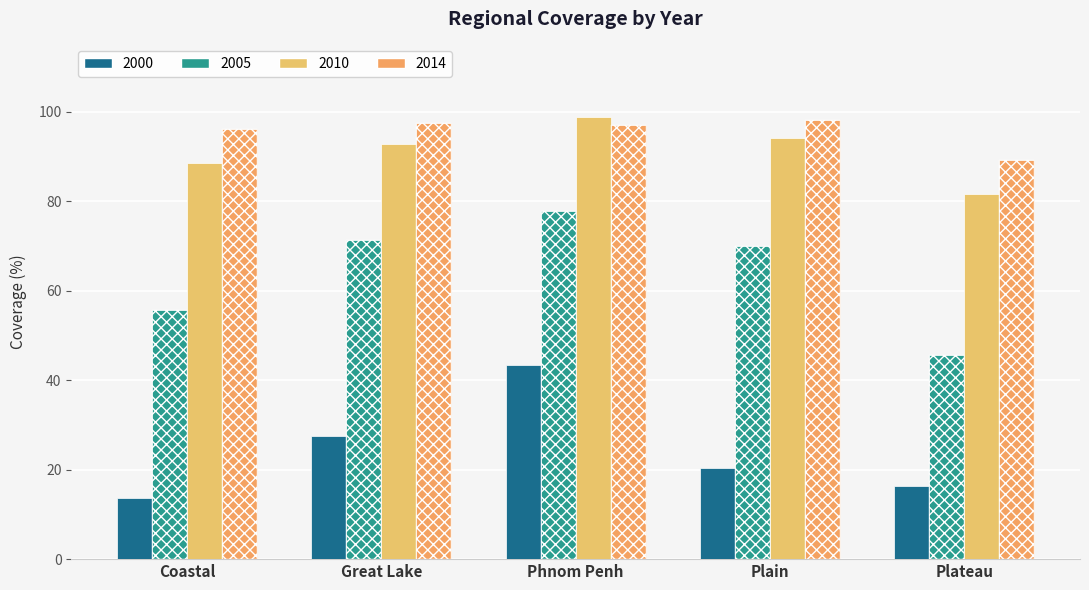

List the labels in order of 2005 value, smallest first.

Plateau, Coastal, Plain, Great Lake, Phnom Penh